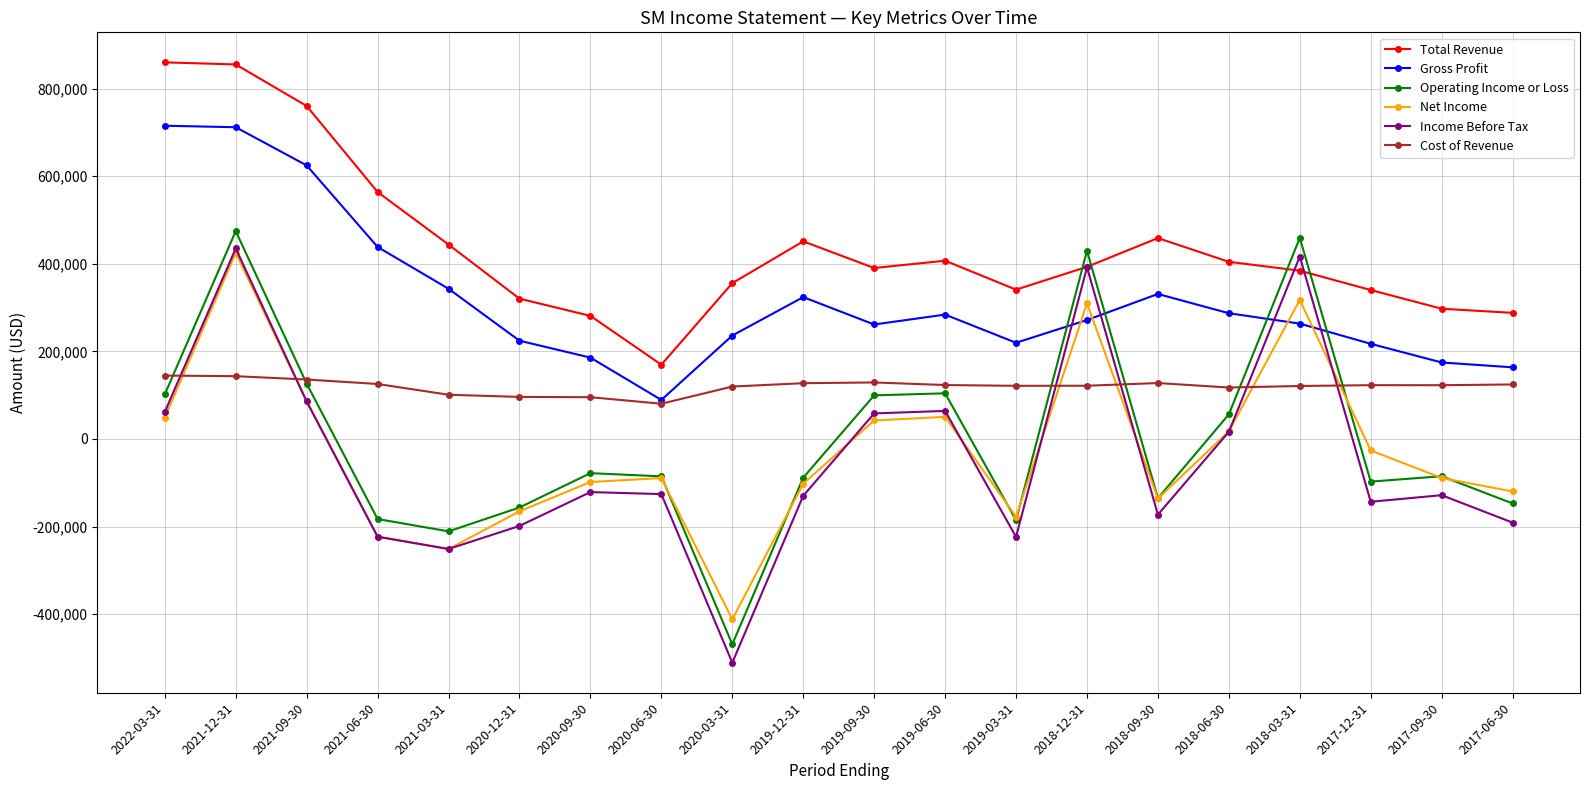

The value of Income Before Tax at 2022-03-31 is 61600. True or false?

True